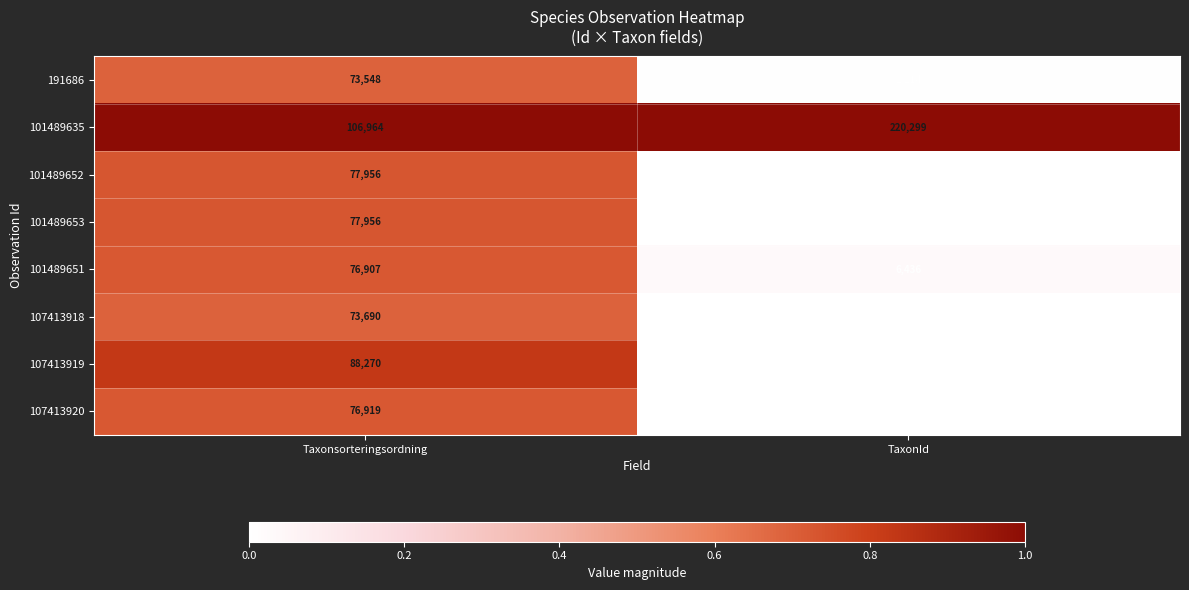

What is the total value across all series at Taxonsorteringsordning?

652210